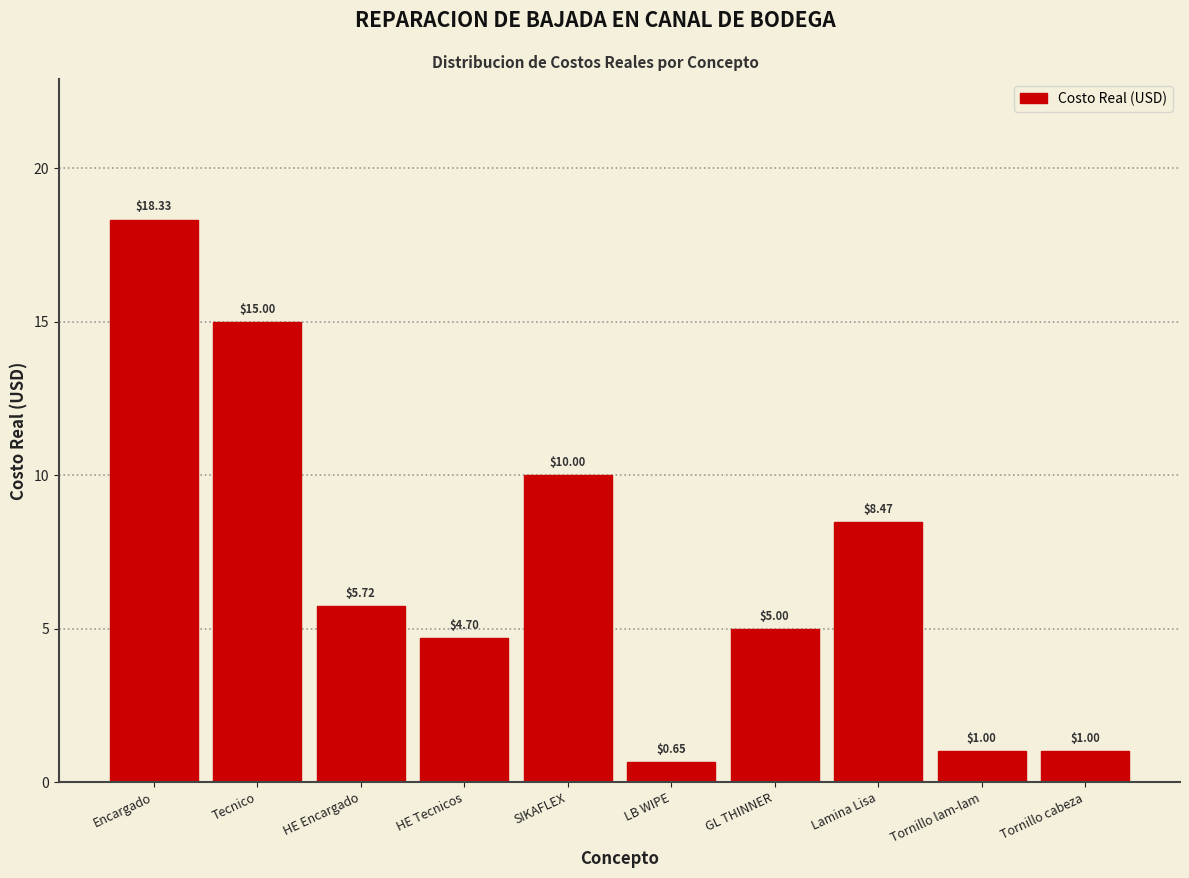

What is the label of the 2nd bar from the right?

Tornillo lam-lam